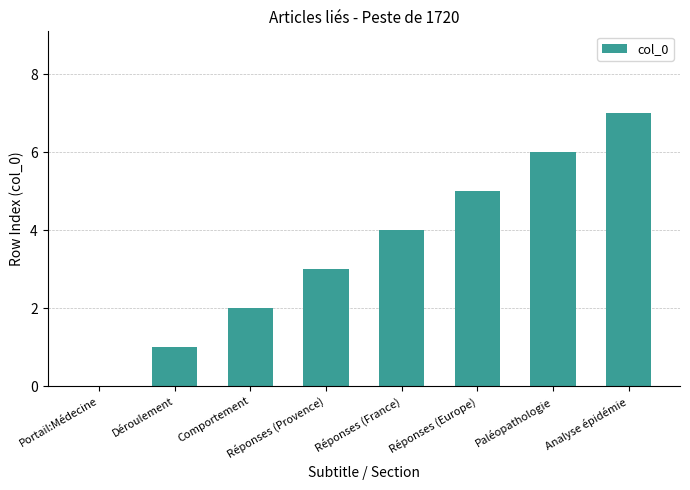

What is the sum of all values?

28